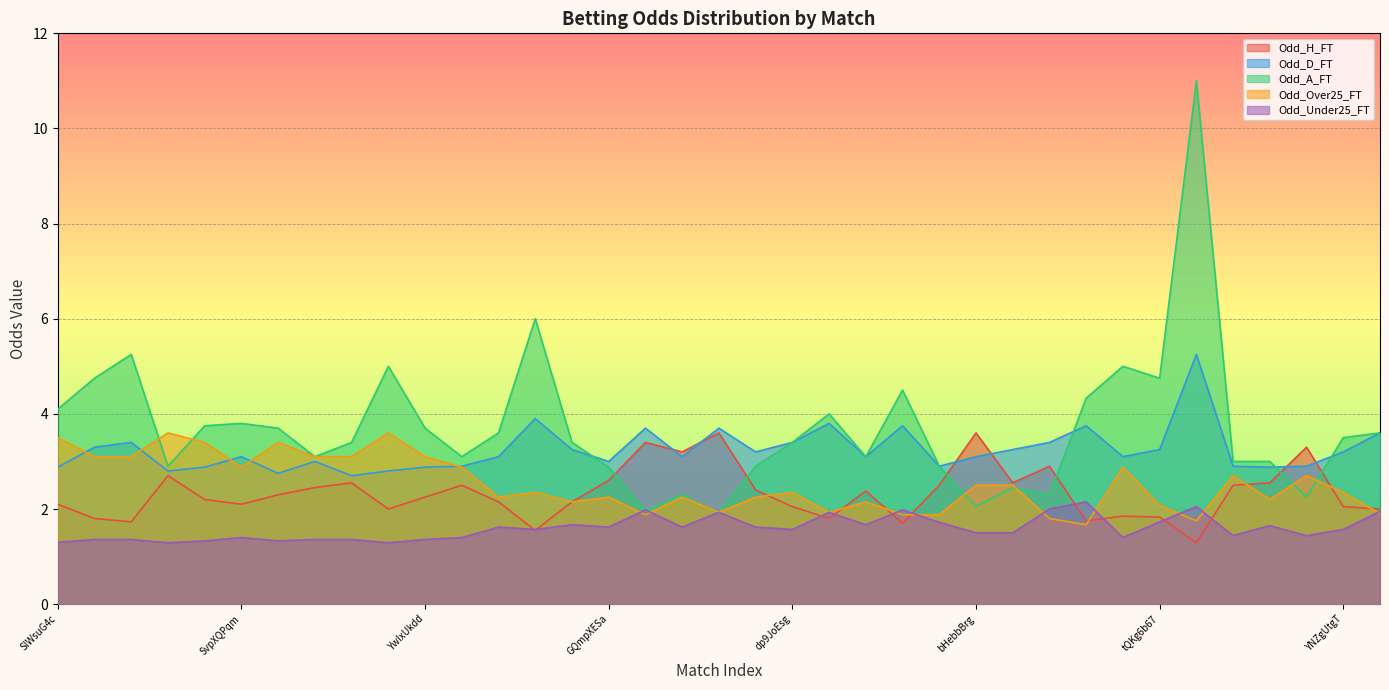

What are all the series names shown in the legend?

Odd_H_FT, Odd_D_FT, Odd_A_FT, Odd_Over25_FT, Odd_Under25_FT